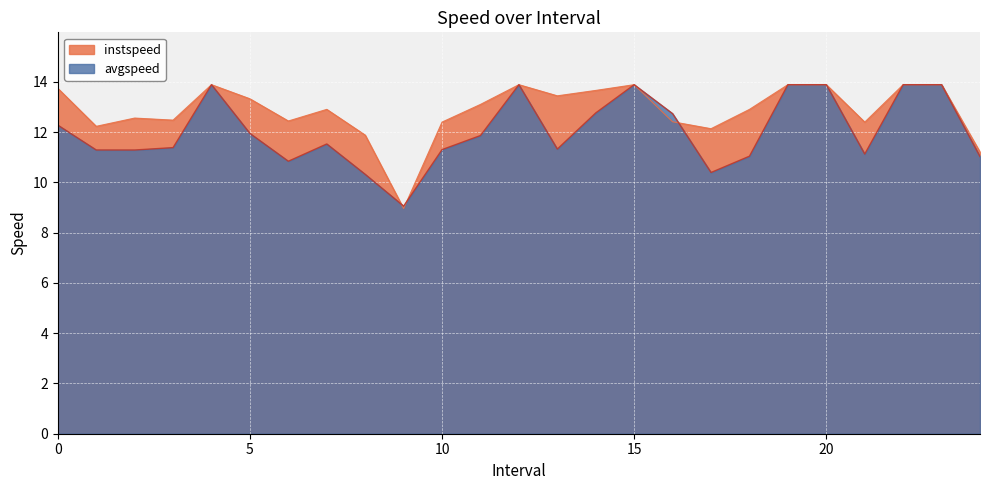

Is it true that avgspeed equals 6.9 at 10?

False